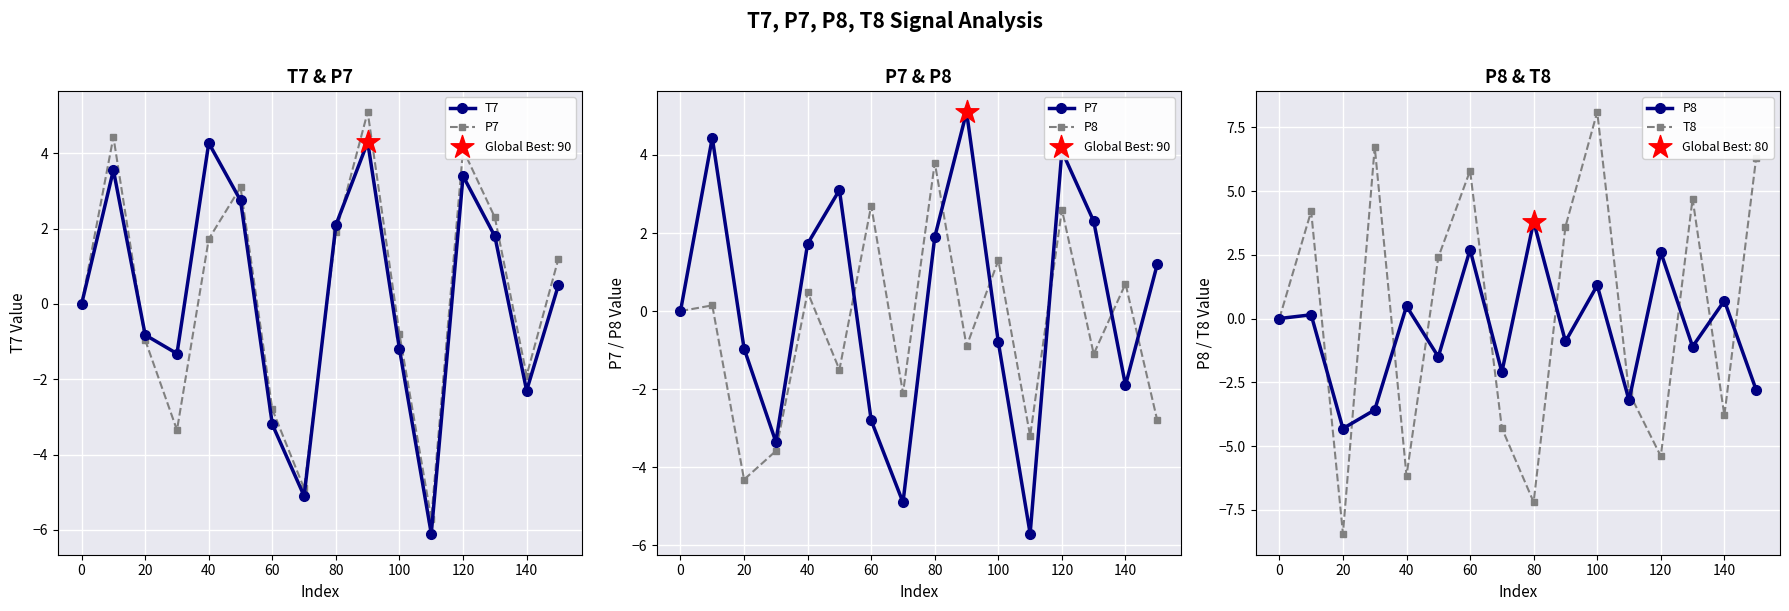

What are all the series names shown in the legend?

T7, P7, P8, T8